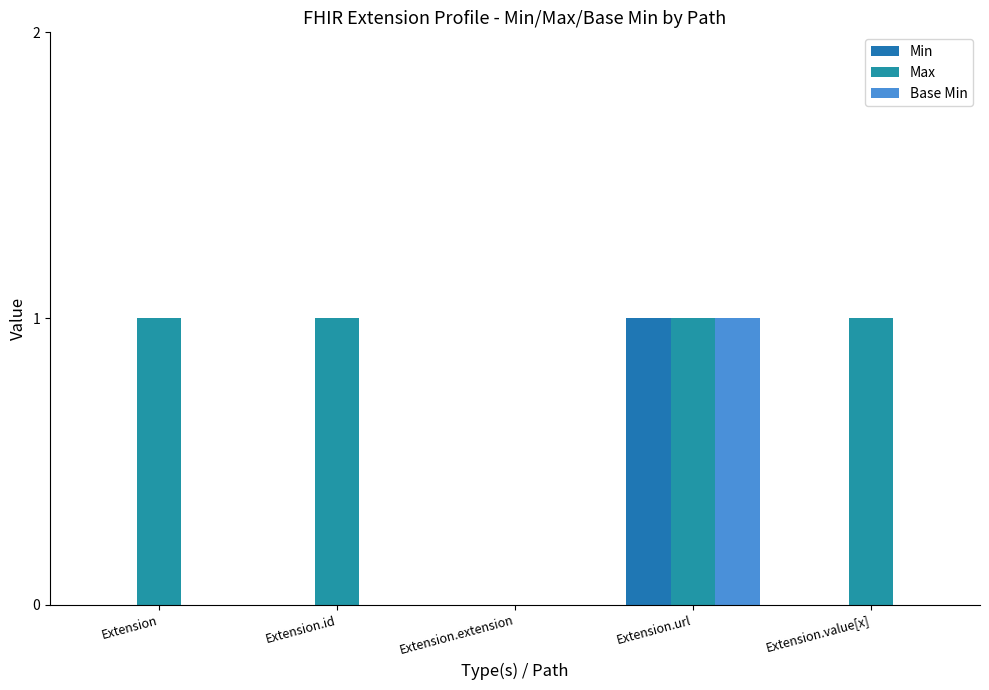

Rank the series by their maximum value, from highest to lowest.

Min, Max, Base Min